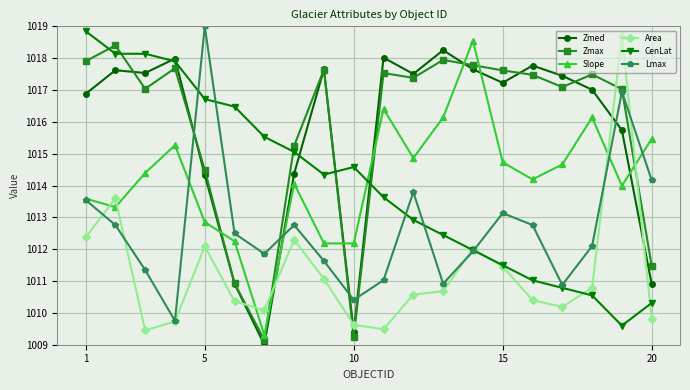

How many interior local valleys does the Lmax series have?

5